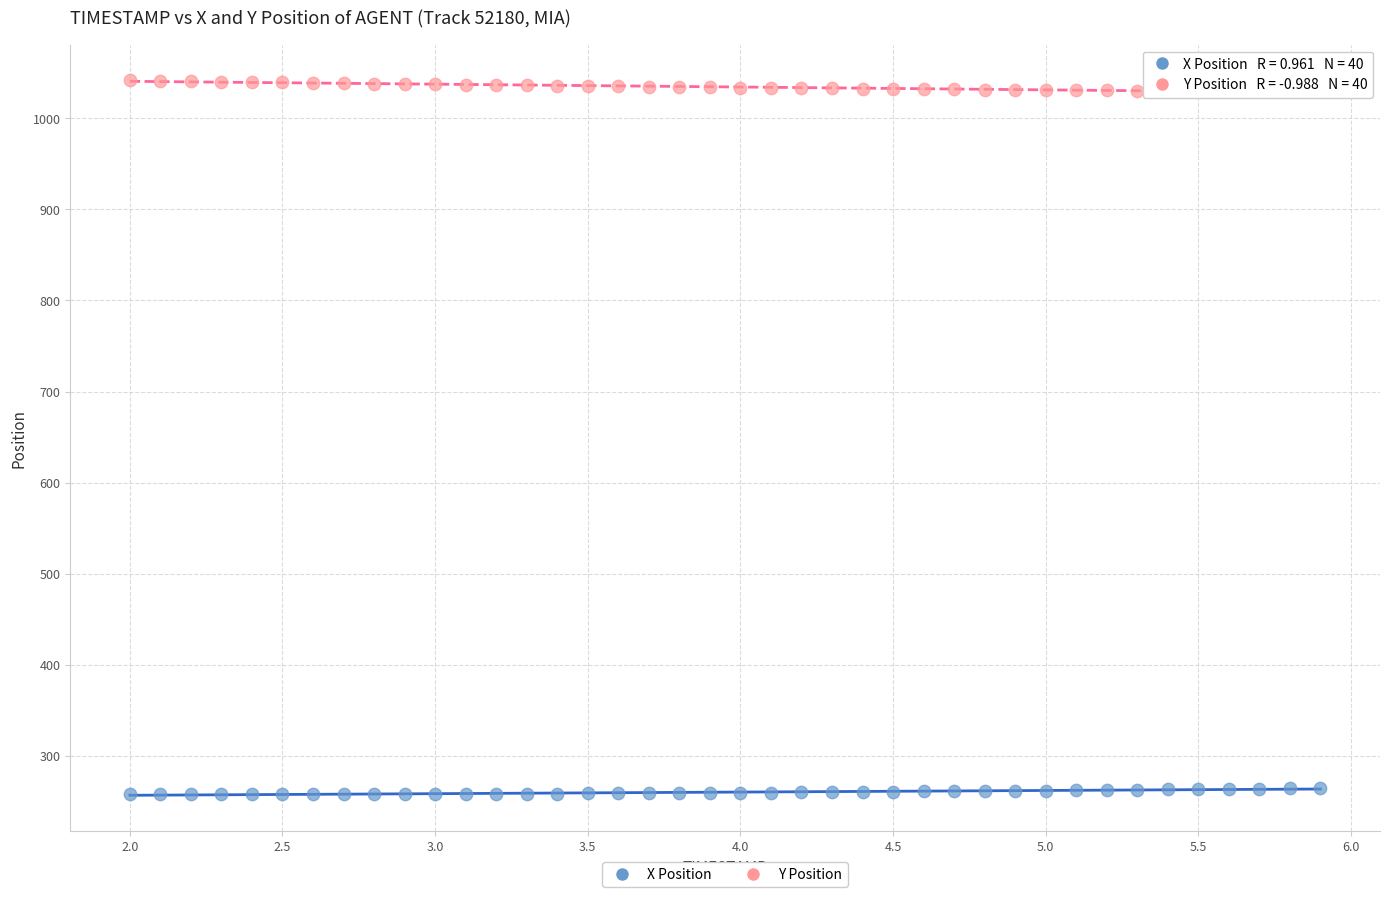

Which series reaches the maximum Y coordinate?

Y Position